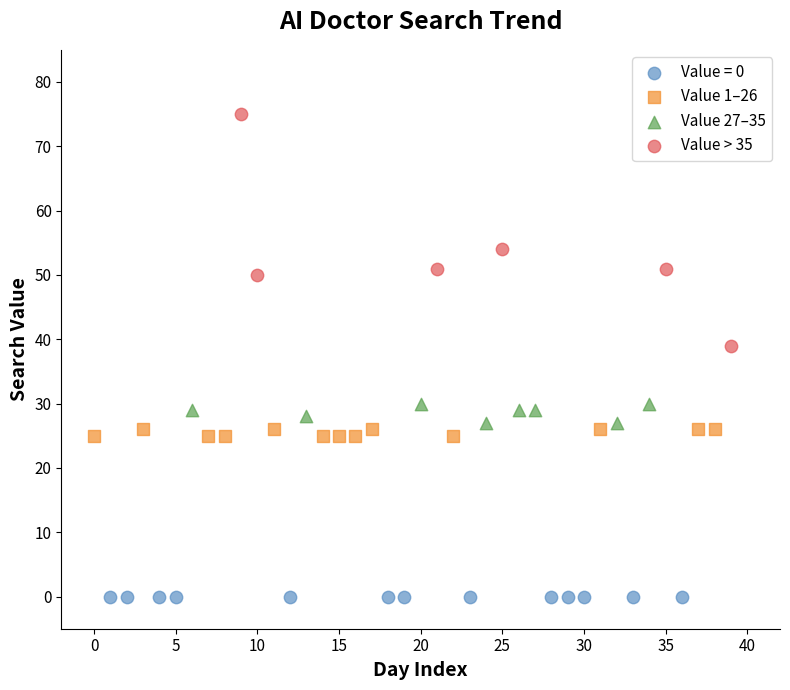

Which series reaches the minimum Y coordinate?

Value = 0